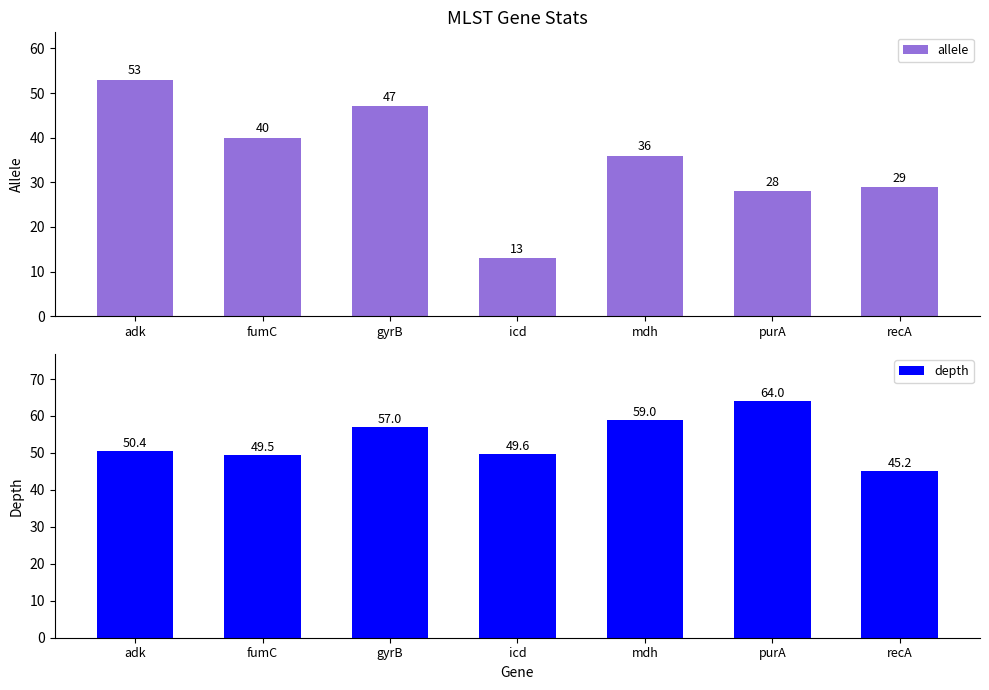

Which has a higher value, adk or recA?

adk